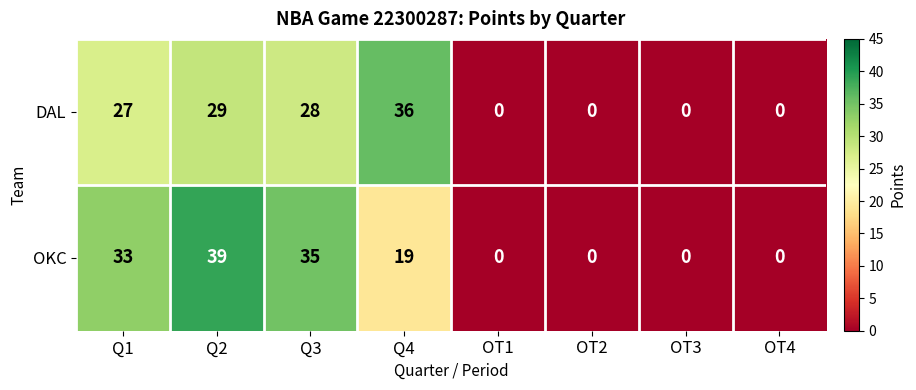

At which category is the sum across all series the highest?

Q2